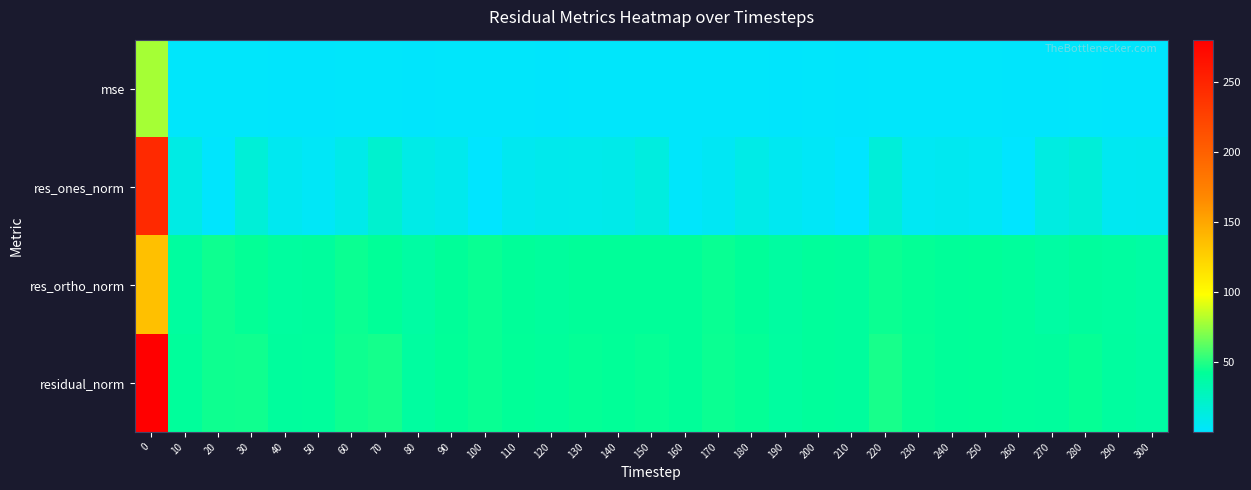

Between 100 and 210, which series saw the biggest shift?

res_ortho_norm